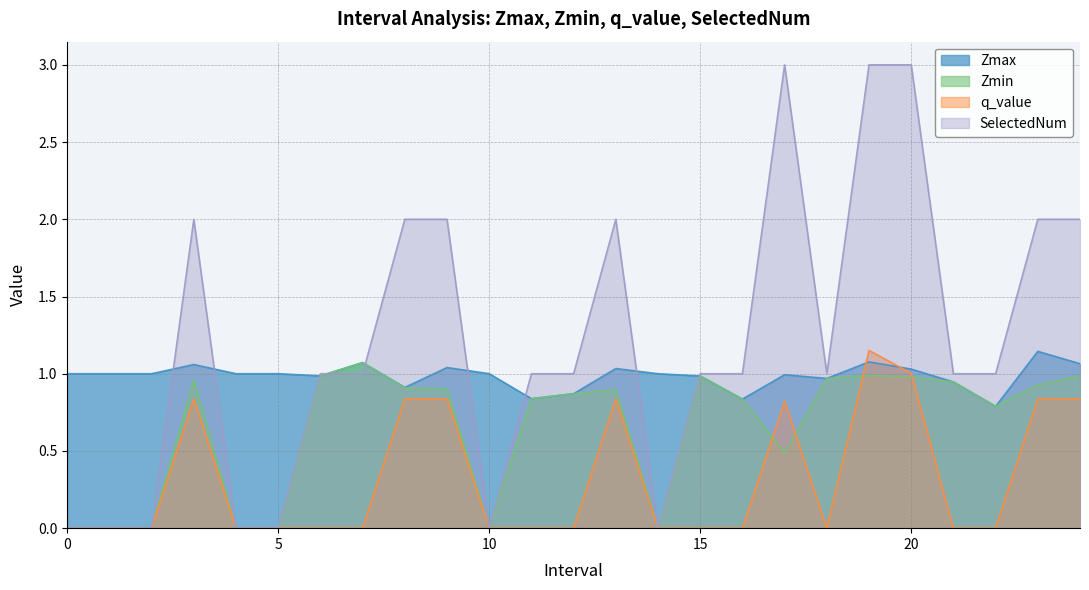

Rank the series by their maximum value, from highest to lowest.

SelectedNum, q_value, Zmax, Zmin